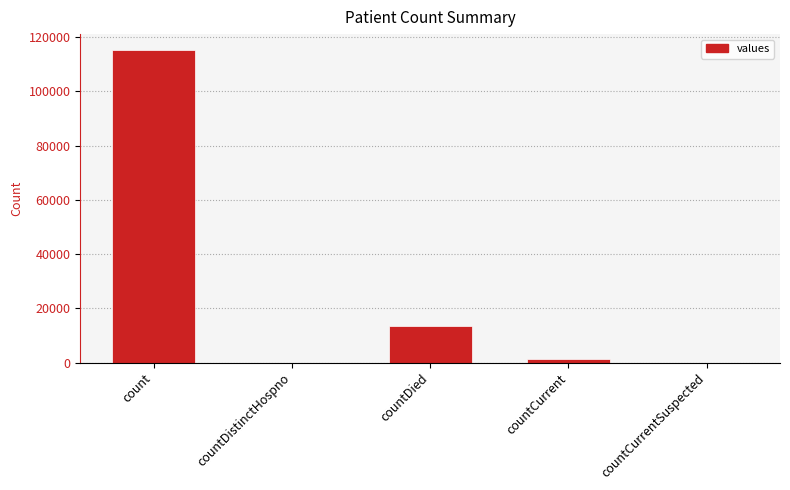

What is the change in value from countDistinctHospno to countCurrent?

+1383